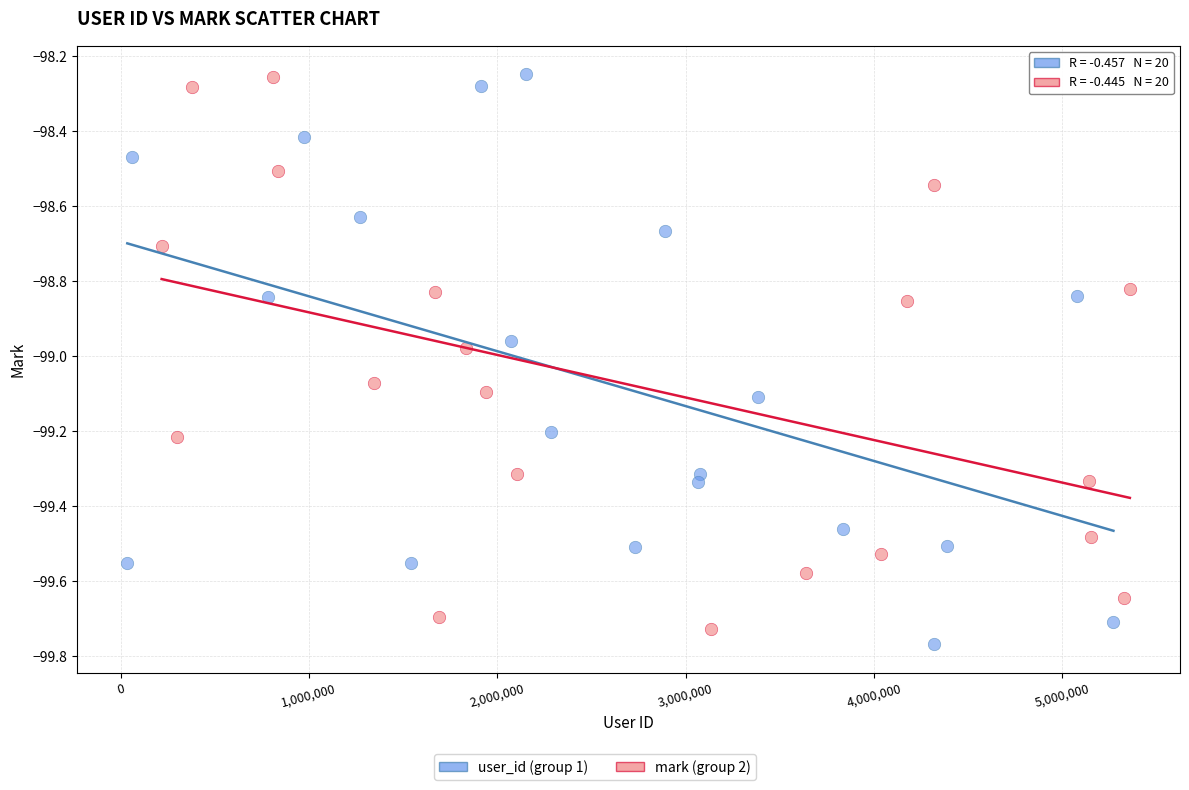

Which series has the widest spread of Y values?

user_id (group 1)